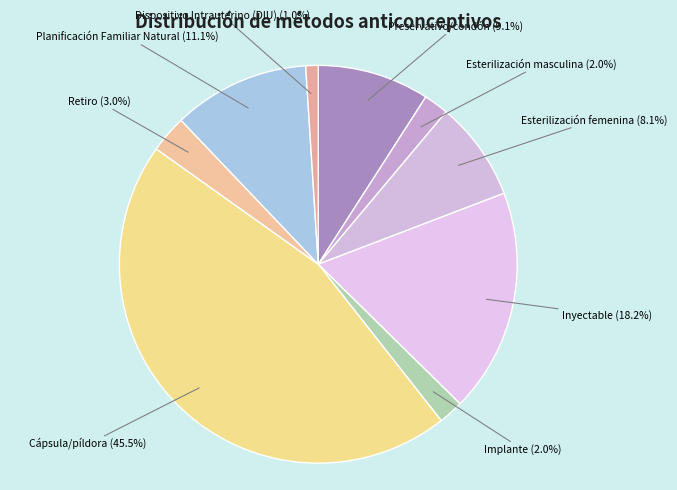

To the nearest percent, what portion does Retiro represent?

3%